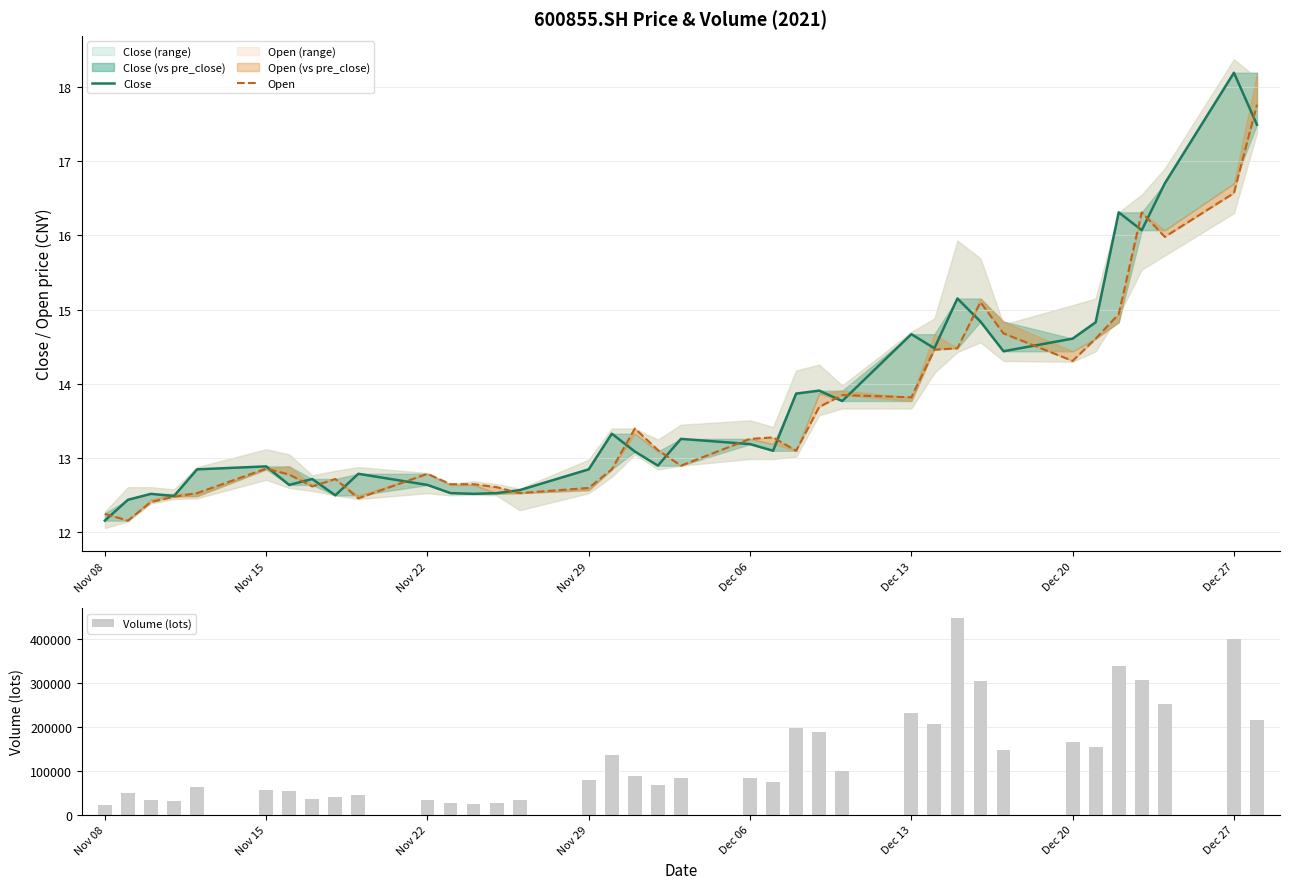

What is the maximum value for Volume (lots)?

448400.0